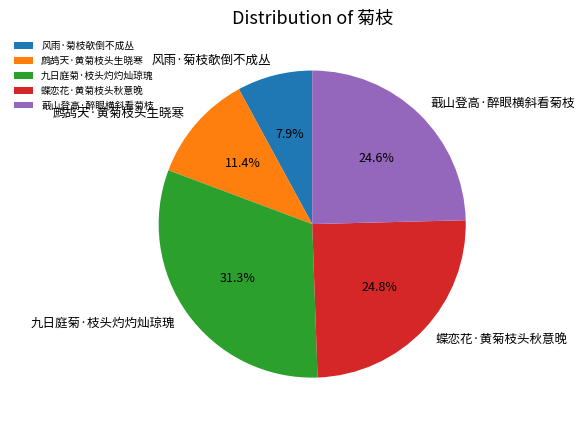

Is there a majority slice in this chart?

No